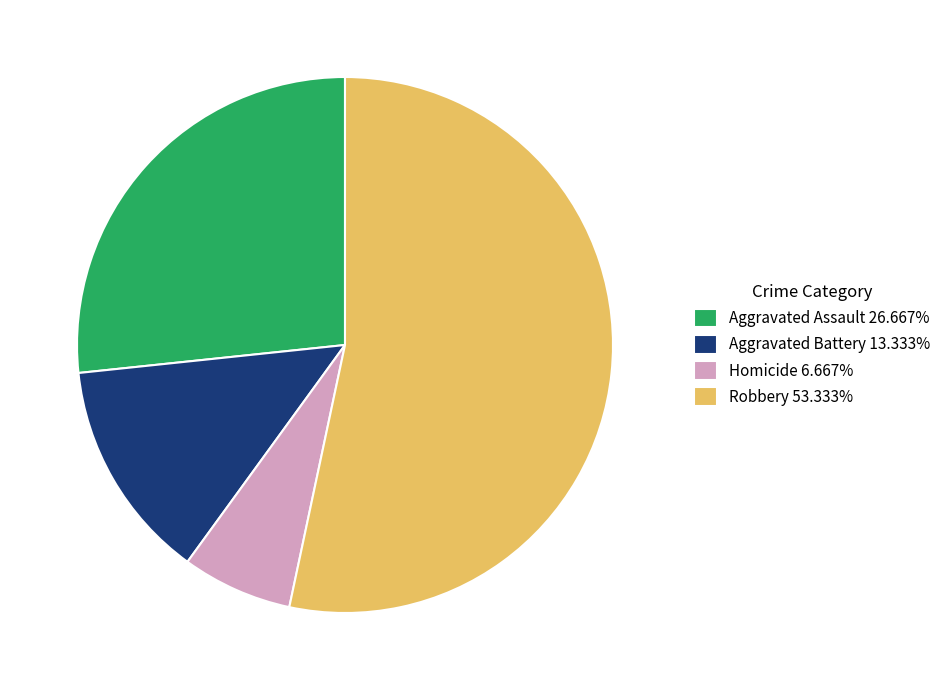

Do Aggravated Battery 13.333% and Homicide 6.667% together represent more than half of the pie?

No